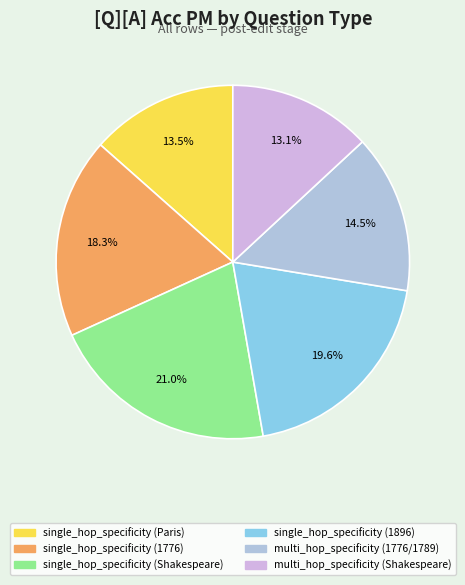

To the nearest percent, what is the combined percentage of single_hop_specificity (1896) and multi_hop_specificity (1776/1789)?

34%